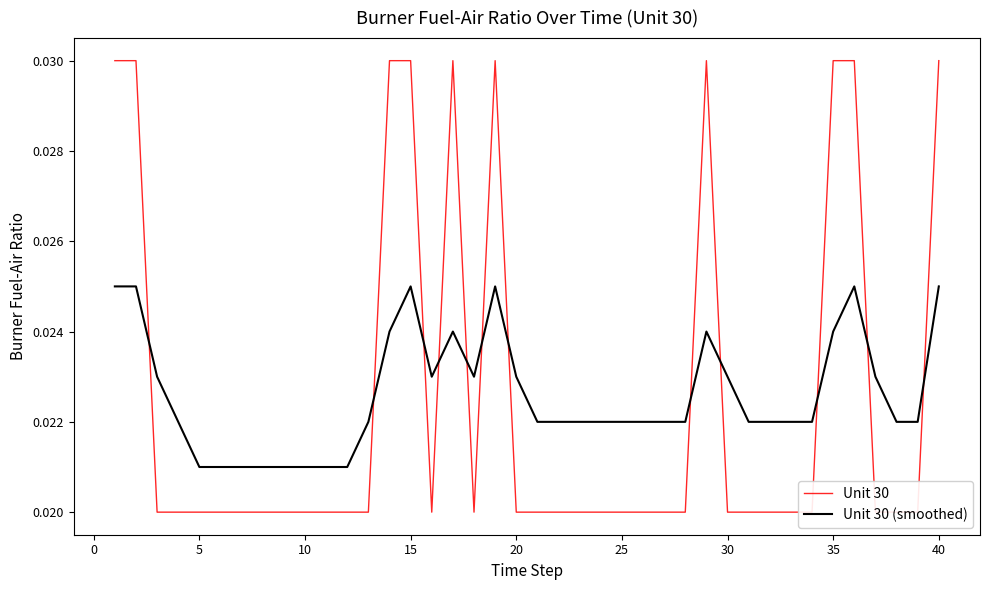

The value of Unit 30 (smoothed) at 0 is 0.0. True or false?

False